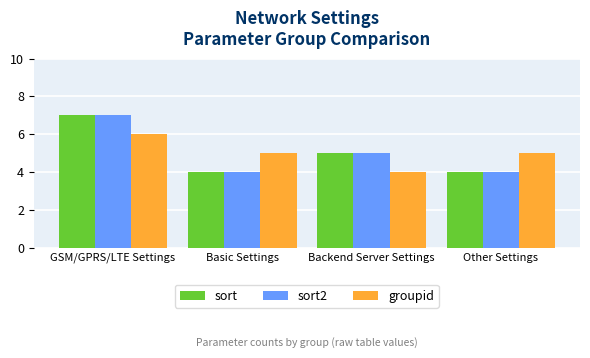

Is it true that groupid equals 5 at Other Settings?

True